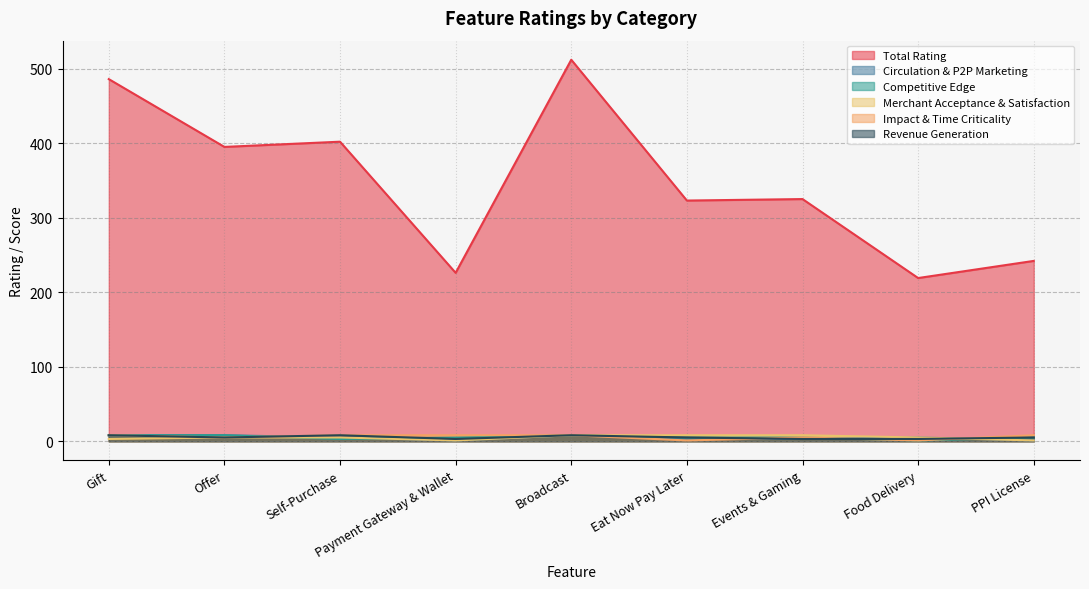

Which series has the largest total across all categories?

Total Rating